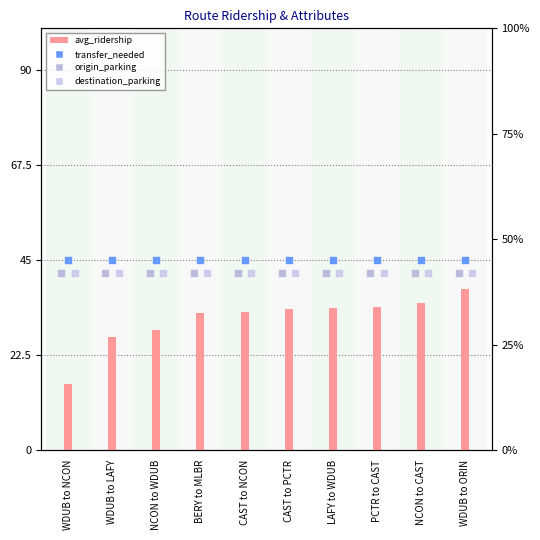

Which series contains the lowest Y value?

avg_ridership